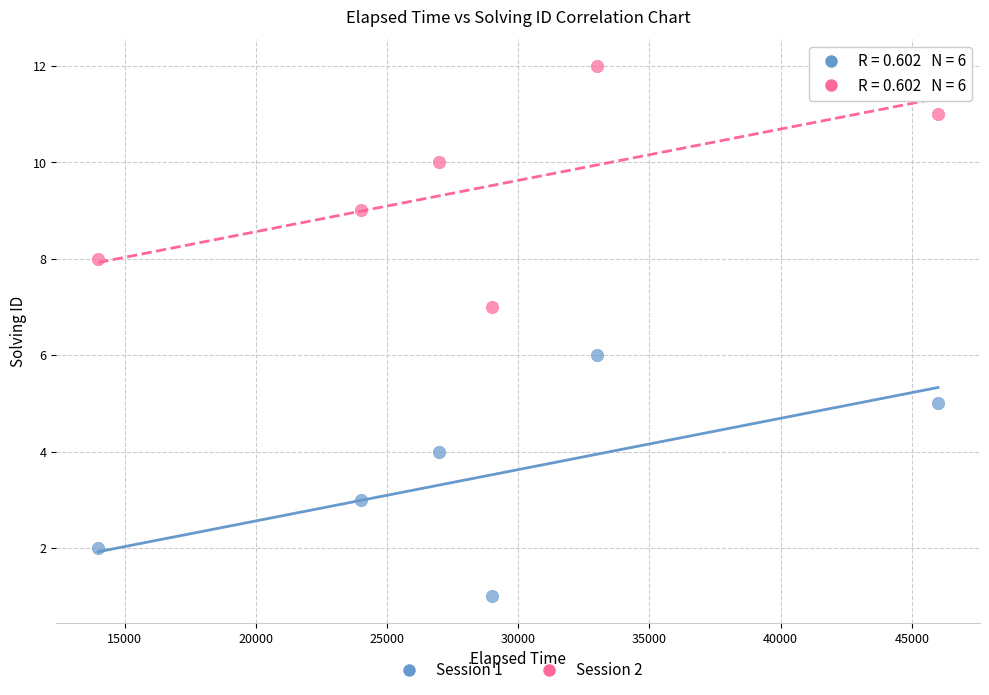

Which series reaches the minimum Y coordinate?

Session 1